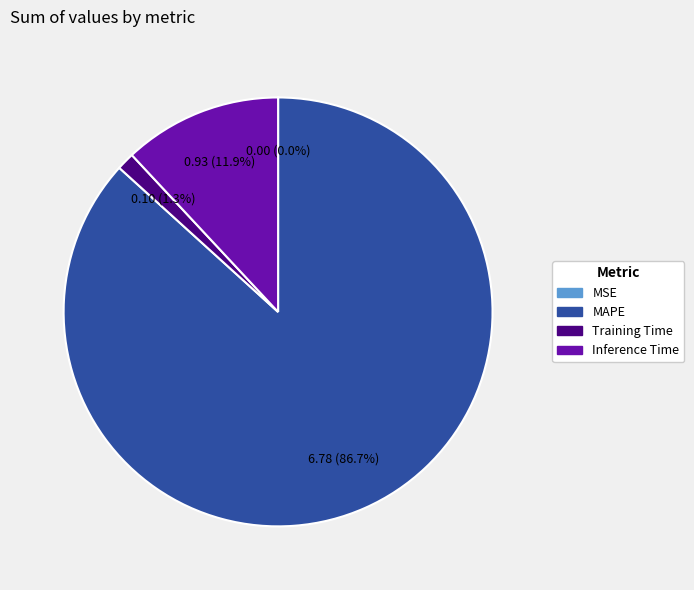

What is the largest slice in the pie chart?

MAPE